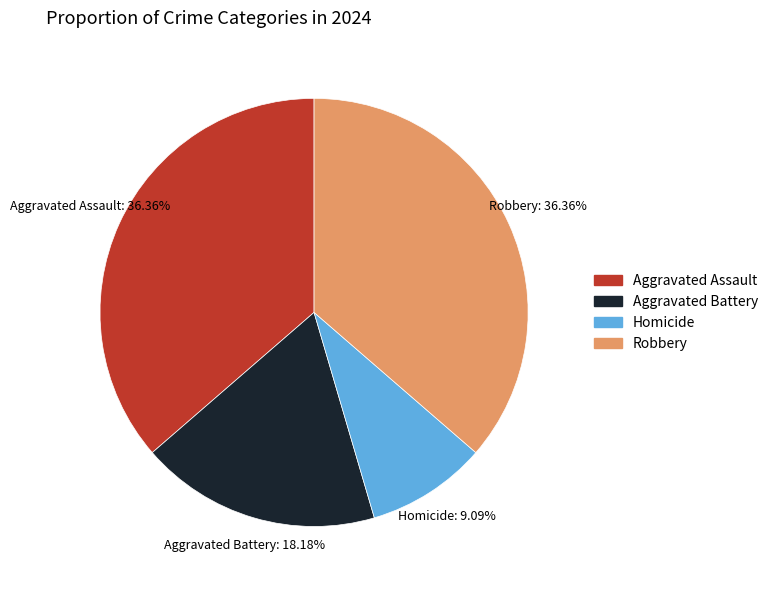

How many segments does this pie chart have?

4